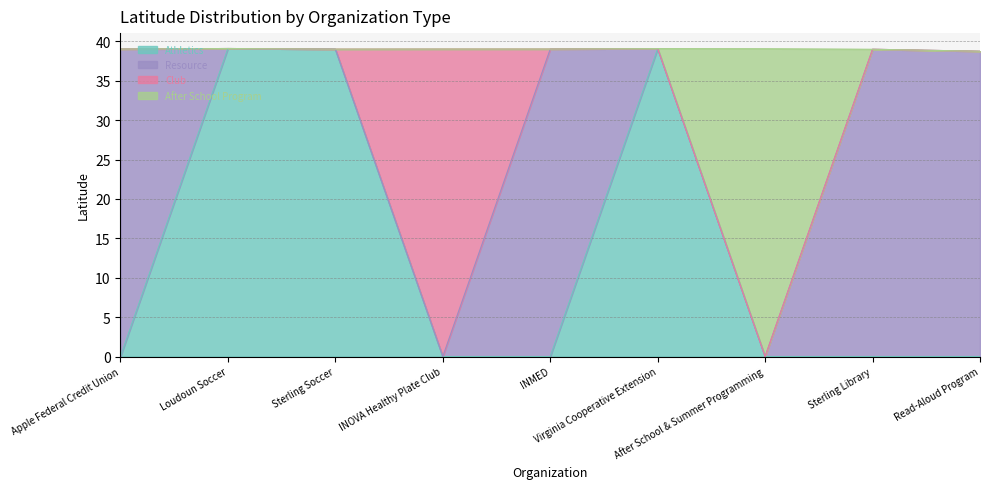

What are all the series names shown in the legend?

Athletics, Resource, Club, After School Program